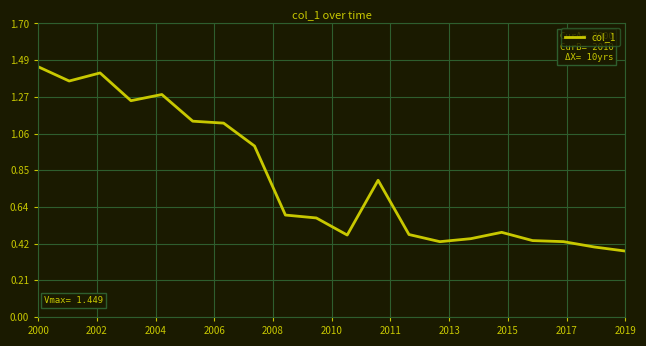

How many categories are shown in the chart?

20